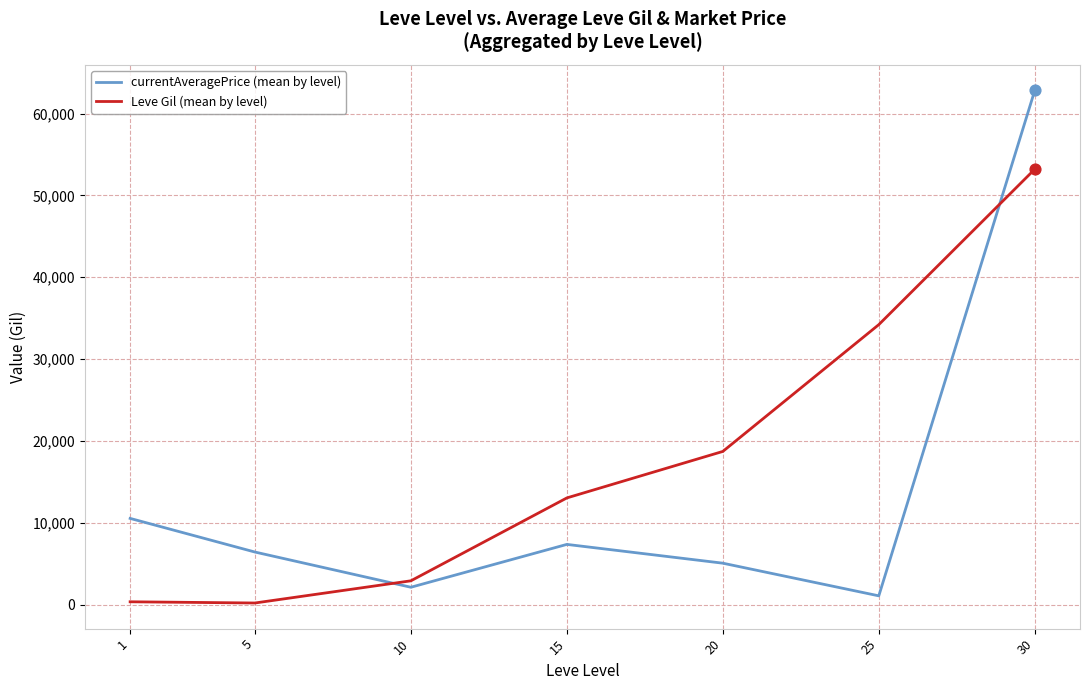

Between 10 and 25, which series saw the biggest shift?

Leve Gil (mean by level)